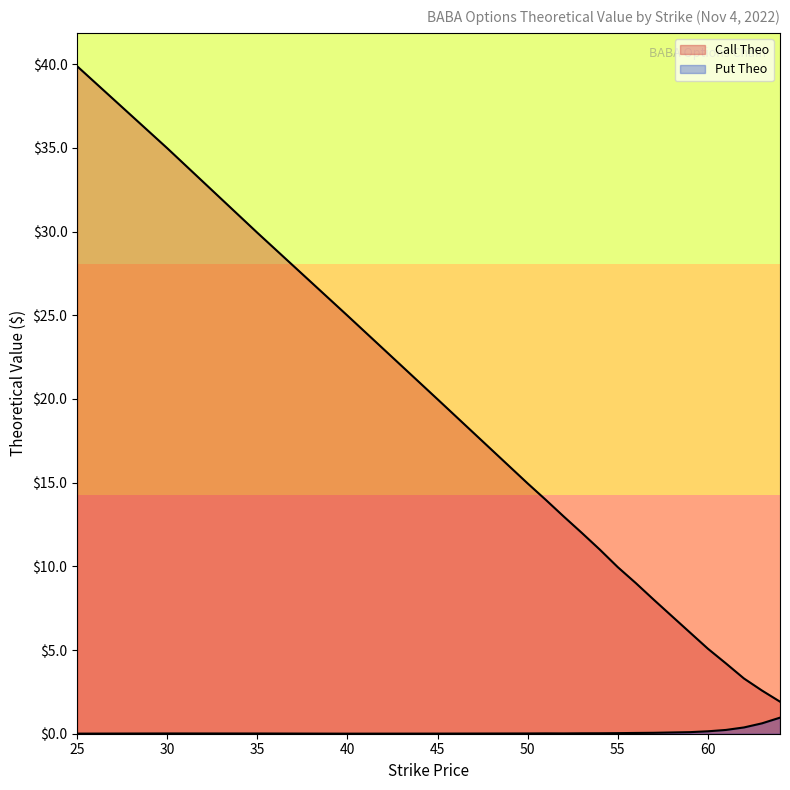

How many lines are shown in the chart?

2